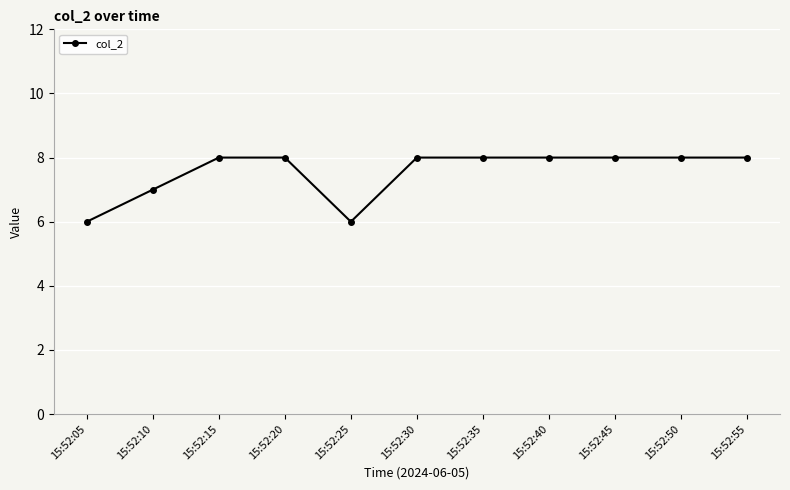

Where is the data nearest to the value 7?

15:52:10